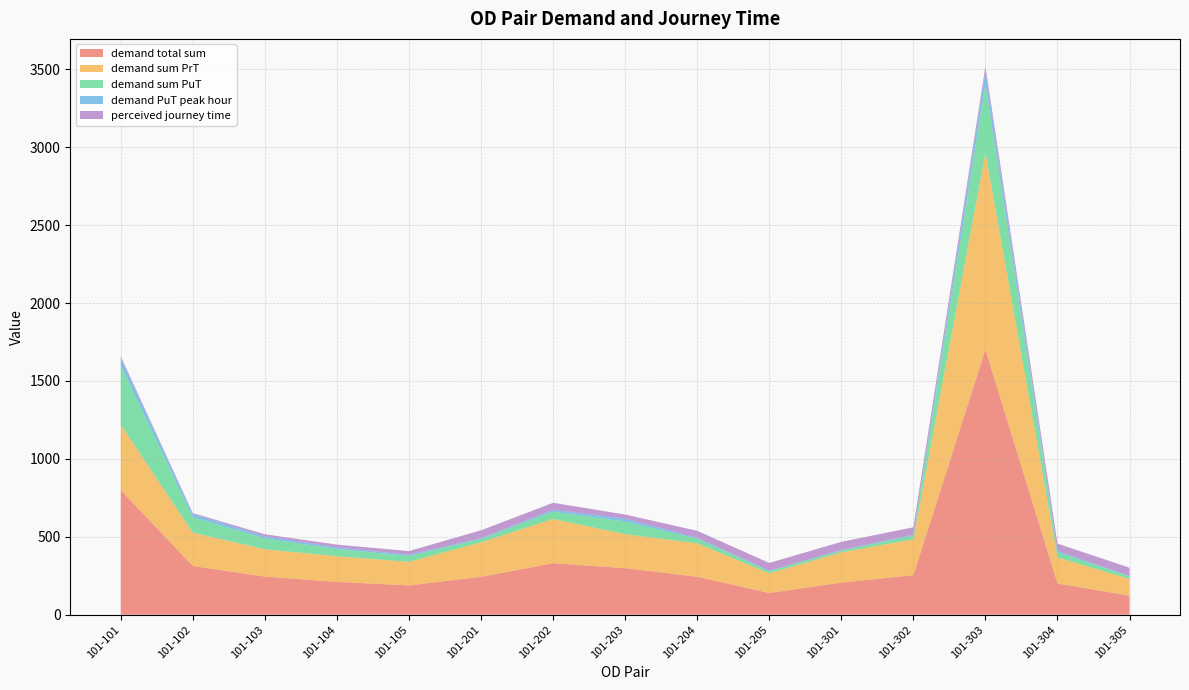

Reading left to right, what are all the values shown in this chart?

demand total sum: 800.0	312.7	244.8	211.0	188.3	243.0	331.1	298.8	243.7	139.7	206.0	254.0	1702.3	200.6	122.7
demand sum PrT: 419.5	213.9	175.3	164.5	151.2	221.2	283.5	218.2	214.4	125.9	194.4	230.0	1261.4	166.9	106.9
demand sum PuT: 380.5	98.8	69.5	46.5	37.1	21.8	47.6	80.6	29.3	13.7	11.6	24.1	440.9	33.7	15.8
demand PuT peak hour: 48.9	20.7	14.6	10.0	8.1	4.7	11.3	19.2	7.1	3.0	2.5	6.3	82.0	8.4	3.6
perceived journey time: 10.0	6.0	12.0	18.0	24.0	51.0	44.8	26.0	44.0	50.0	53.2	46.7	32.0	46.6	52.8